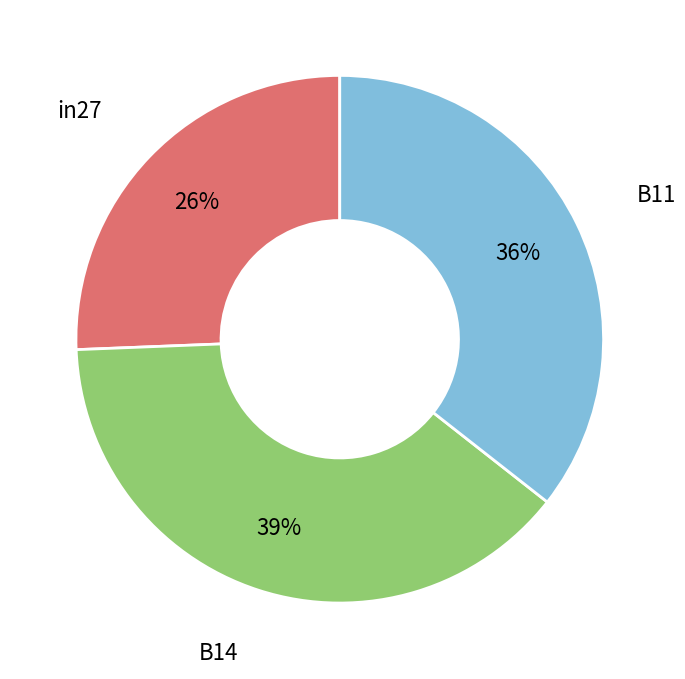

To the nearest percent, what is the difference between the largest and smallest slice percentages?

13%